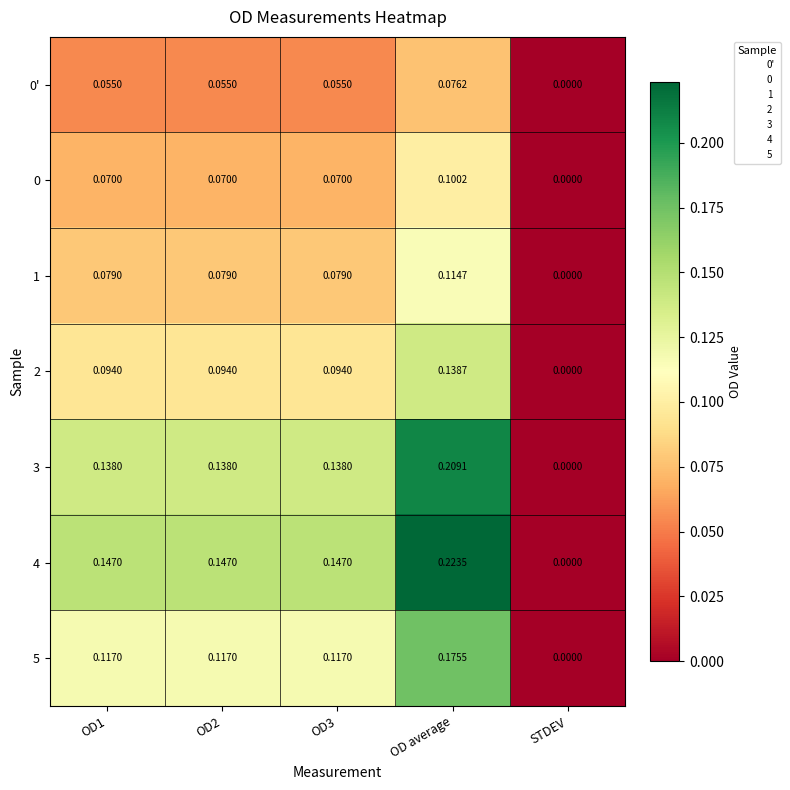

Which series has the widest spread of values?

4